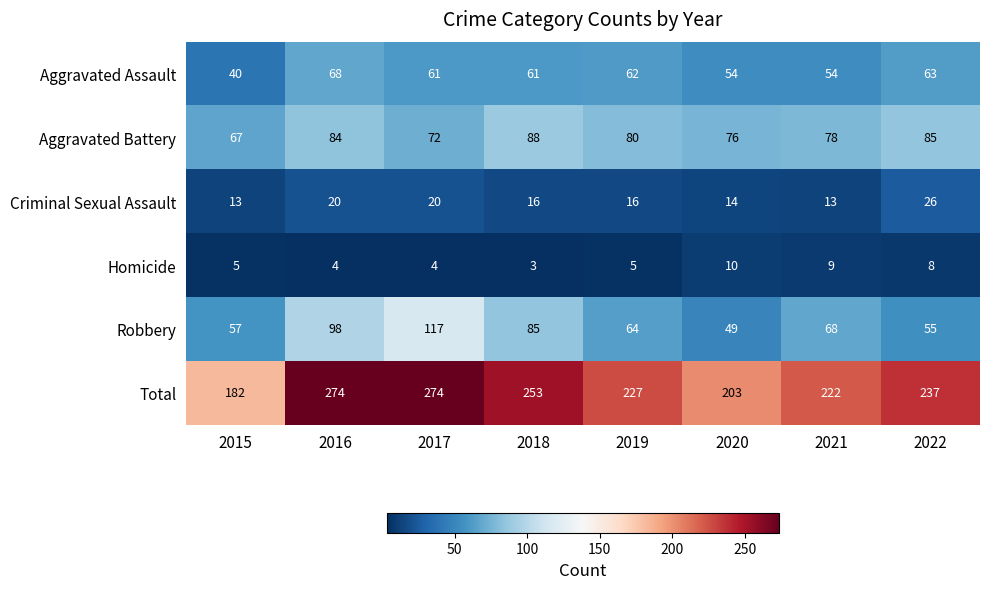

Which category has the lowest value across all series?

2018